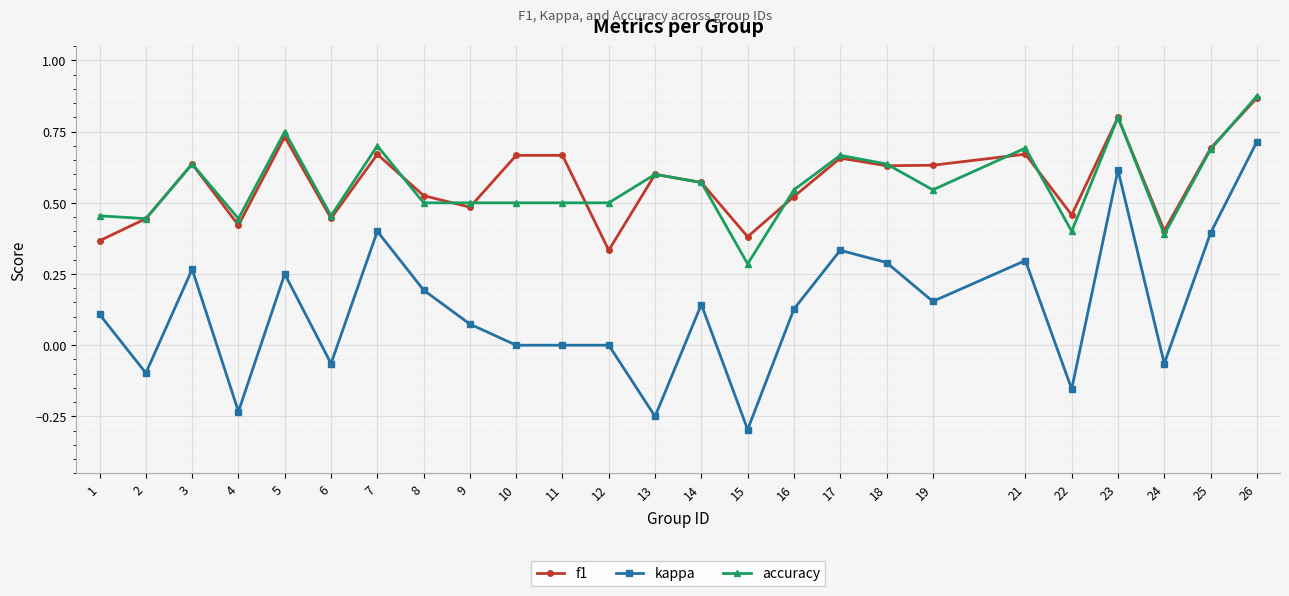

True or false: kappa and f1 cross at least once.

False